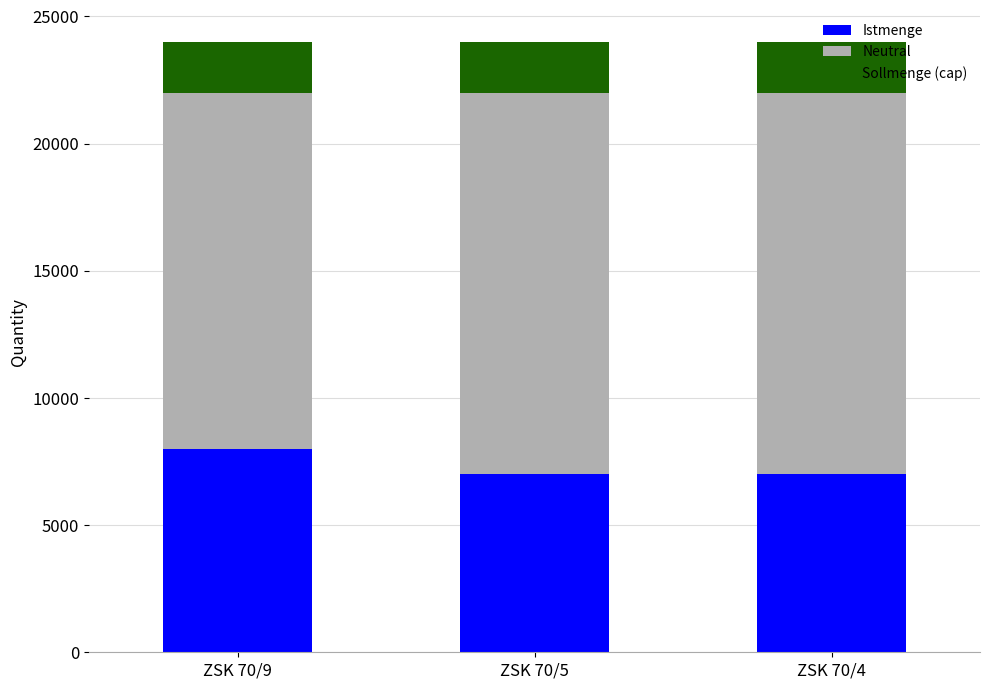

How many categories are shown in the chart?

3